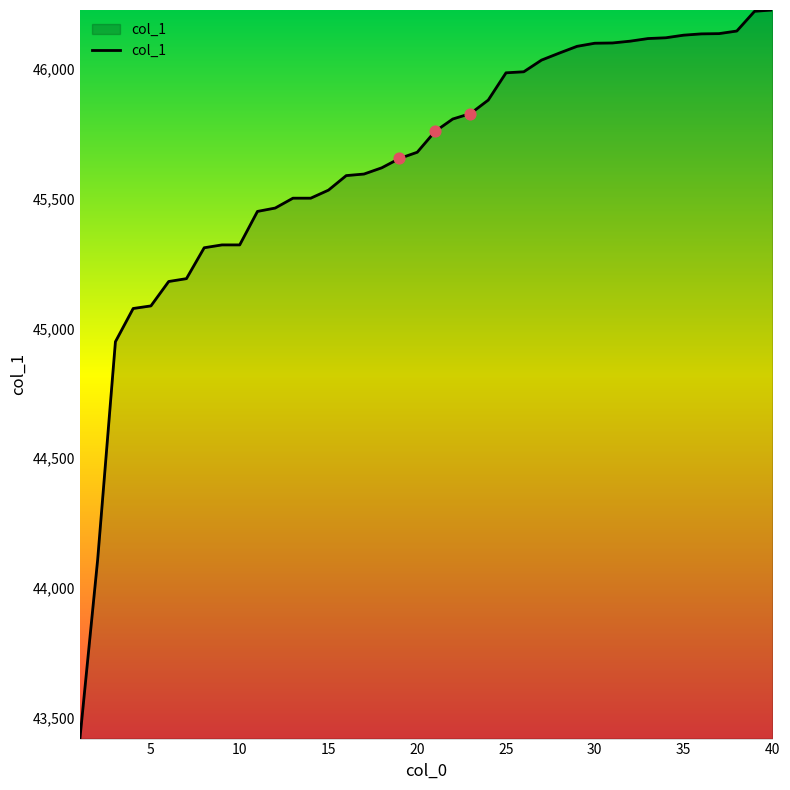

What is the difference between the maximum and minimum values?

2807